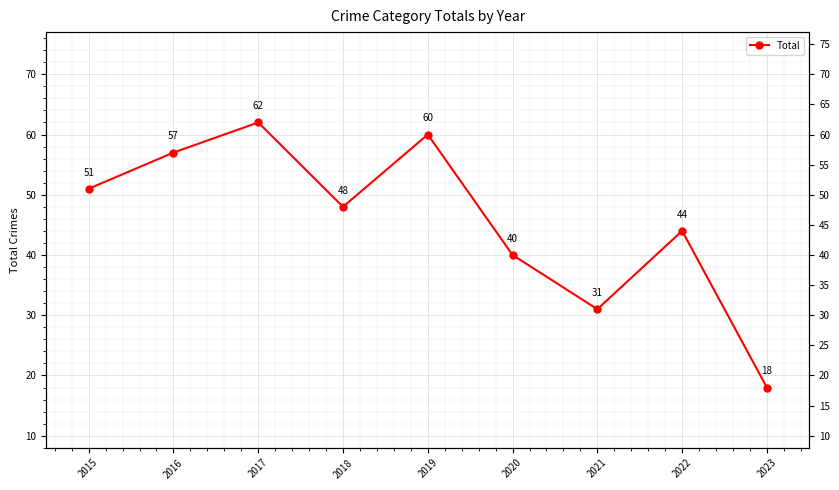

List the labels in order of value, largest first.

2017, 2019, 2016, 2015, 2018, 2022, 2020, 2021, 2023